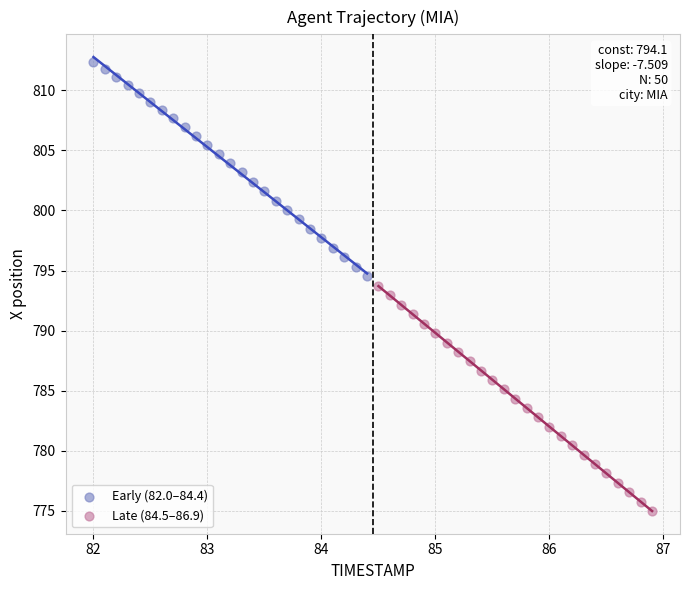

What are all the series names shown in the legend?

Early (82.0–84.4), Late (84.5–86.9)